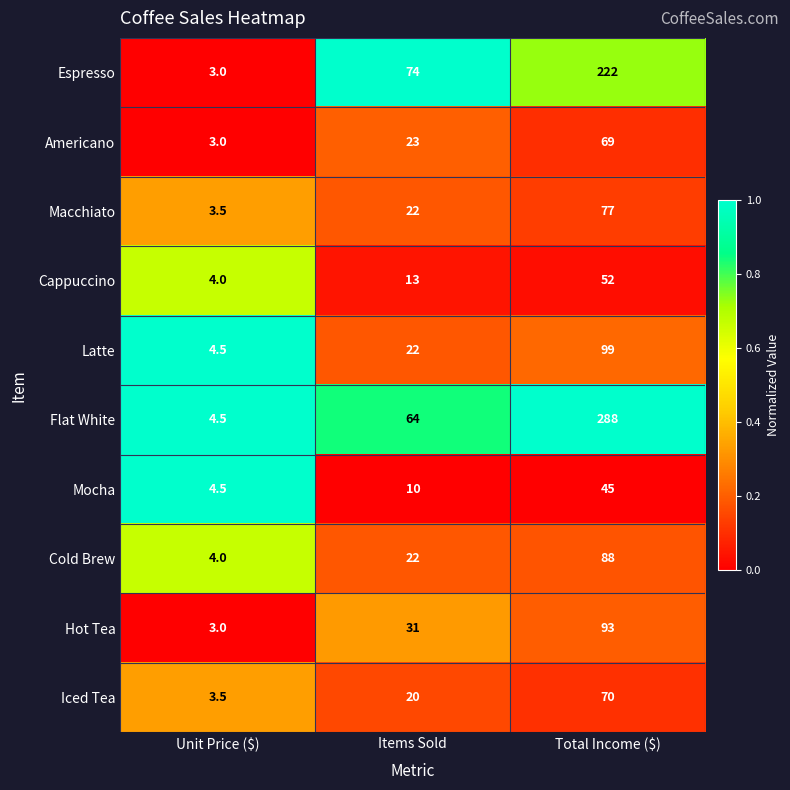

The value of Espresso at Items Sold is 103.7. True or false?

False